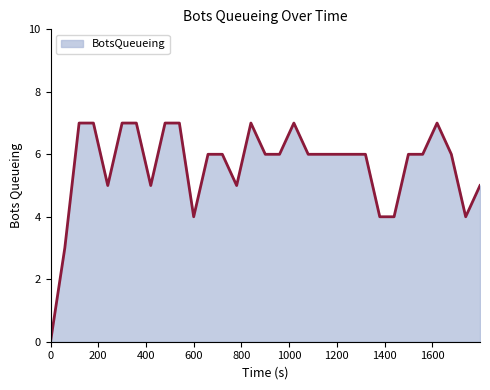

Rank the categories by value from lowest to highest.

0, 59.85, 599.92, 1379.64, 1439.6, 1739.74, 239.85, 419.98, 779.96, 1799.74, 659.98, 719.95, 899.89, 959.66, 1079.77, 1139.77, 1199.77, 1259.97, 1319.75, 1499.67, 1559.65, 1679.62, 119.75, 179.73, 299.93, 359.61, 480, 539.94, 839.66, 1019.77, 1619.8